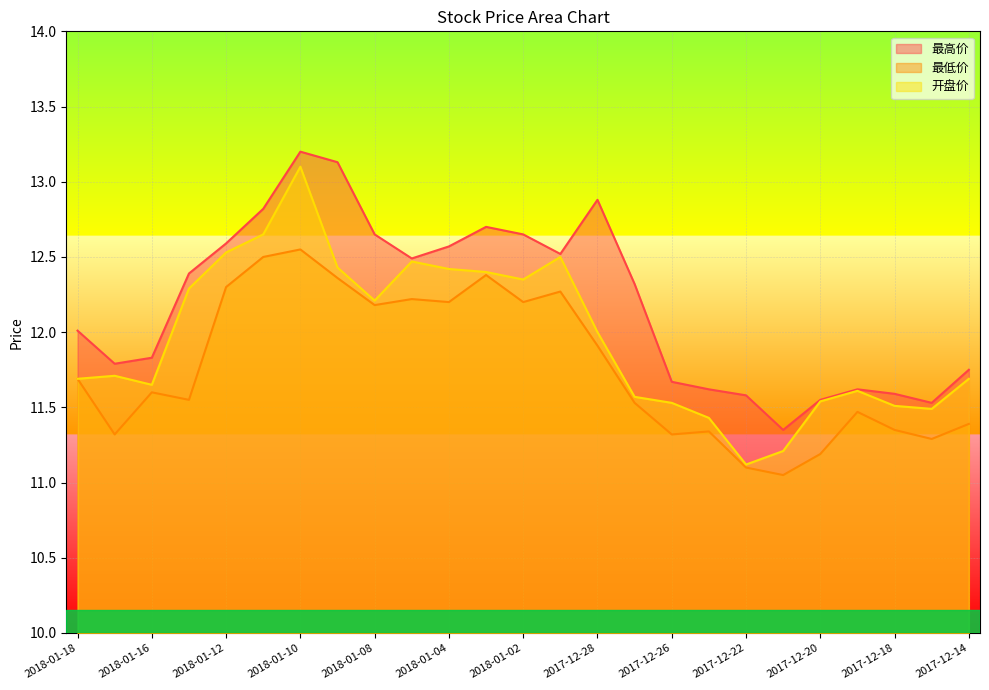

True or false: 开盘价 has a value of 22.3 at 2018-01-09.

False